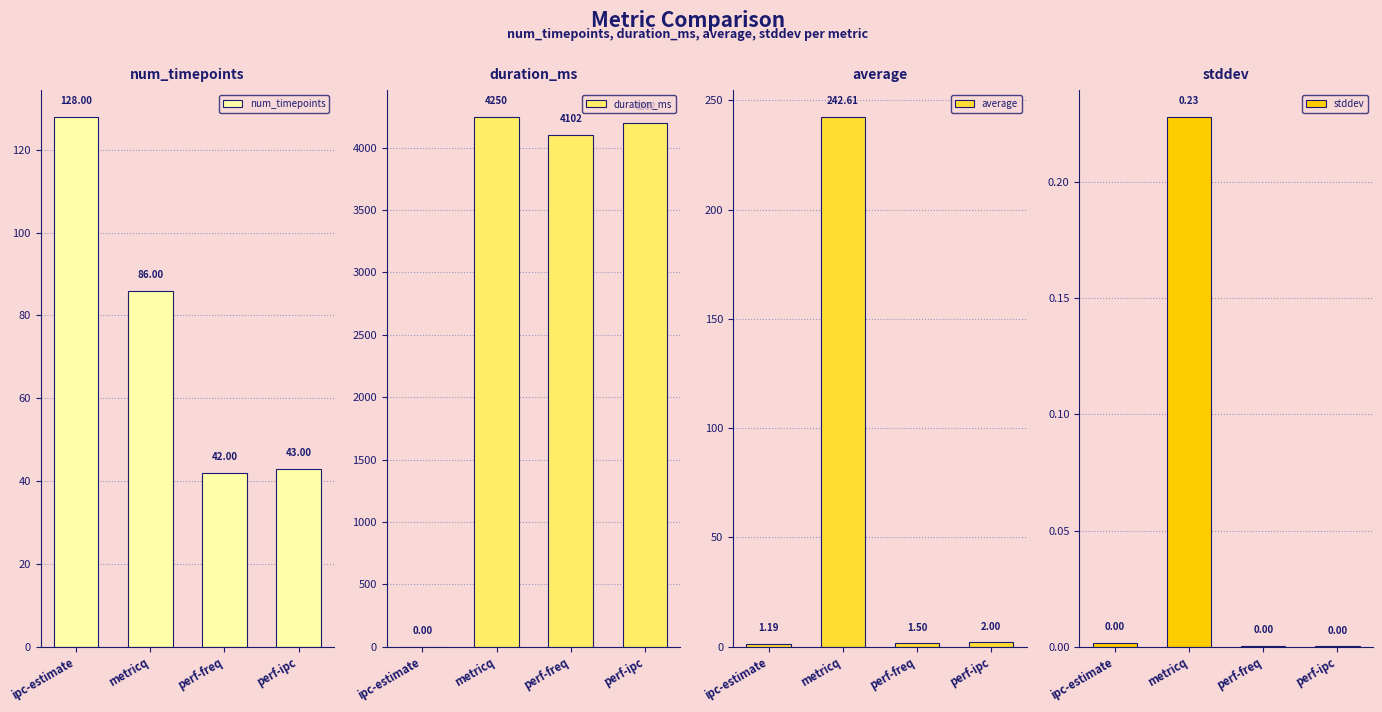

Count the number of categories in the chart.

4